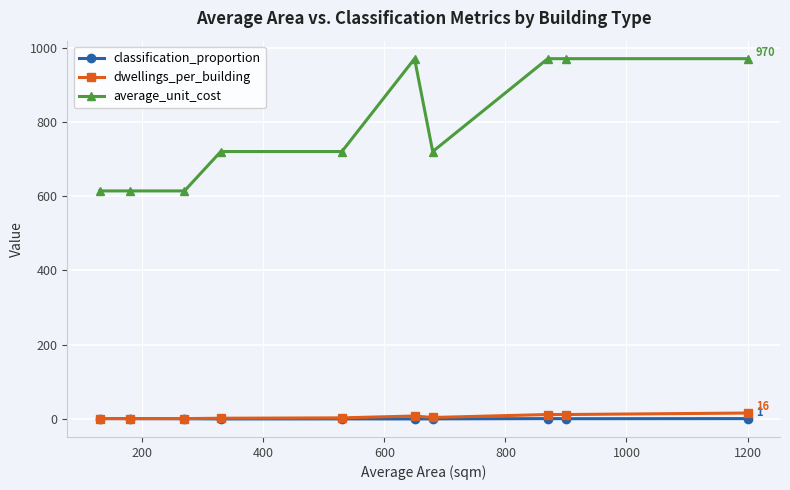

True or false: classification_proportion and average_unit_cost intersect in this chart.

False